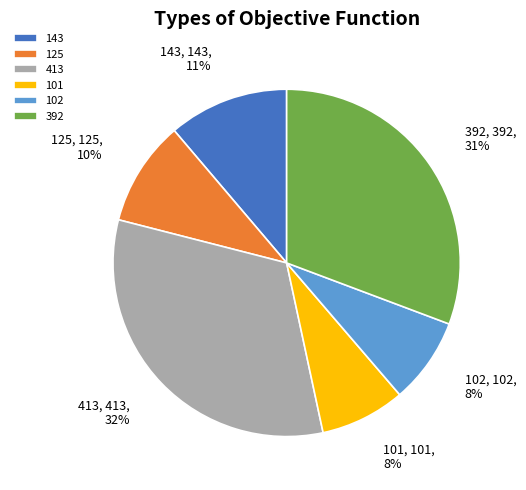

Which slice is the largest?

413